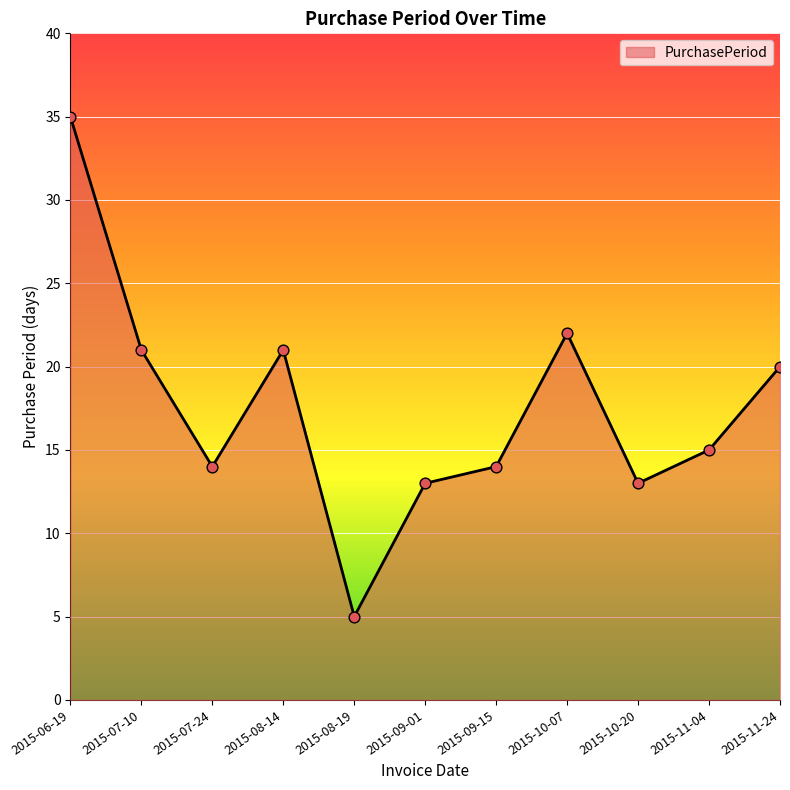

What is the change in value from 2015-07-24 to 2015-11-24?

+6